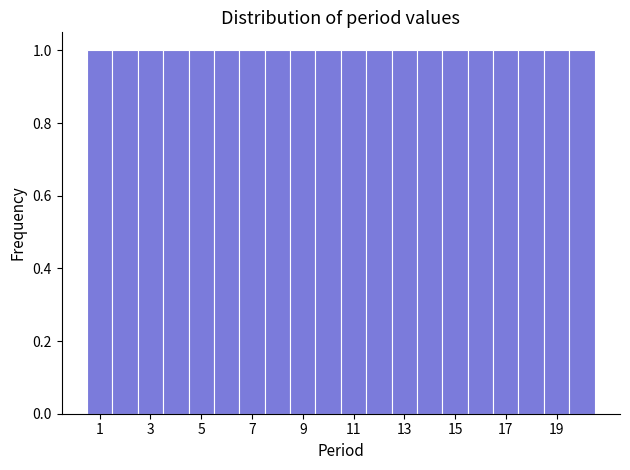

How tall is the bar that spans 5.5 to 6.5 on the x-axis? Neither the bar edges nor the heights are printed on the chart, so give them approximately, as read against the axes.

1